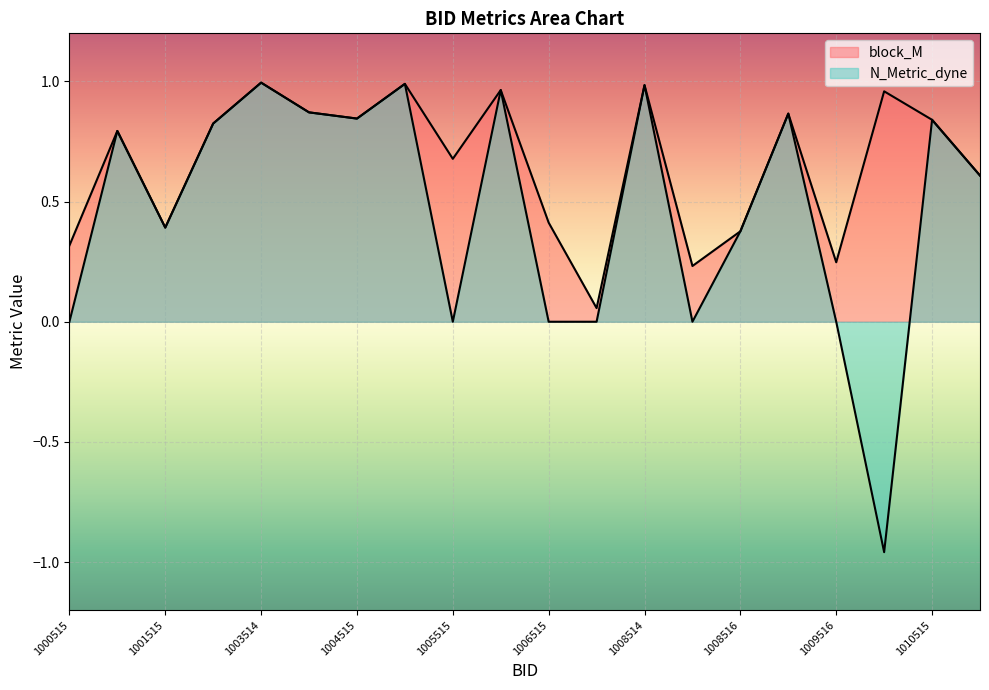

How many values in N_Metric_dyne are below zero?

1